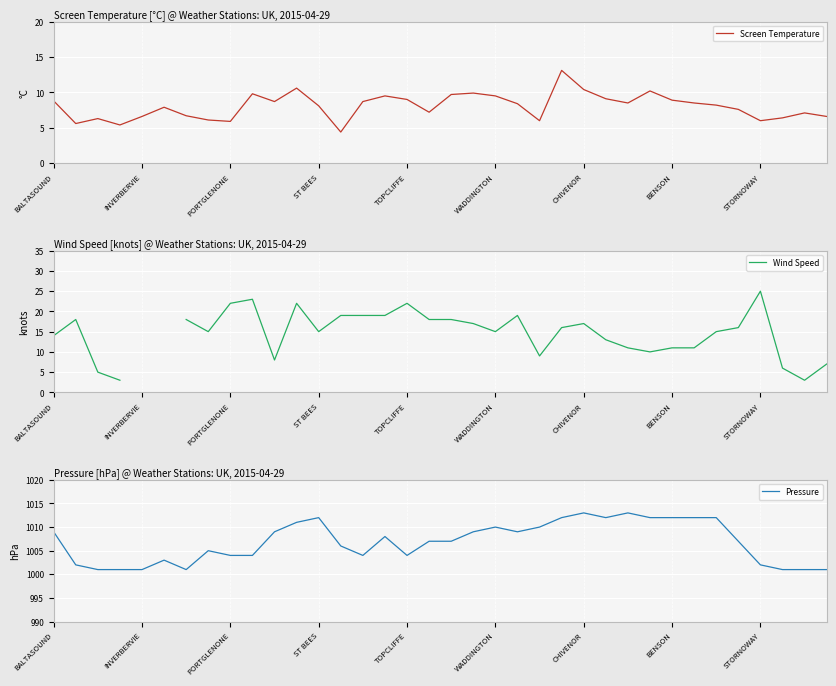

What is the label of the 23rd point from the right?

13